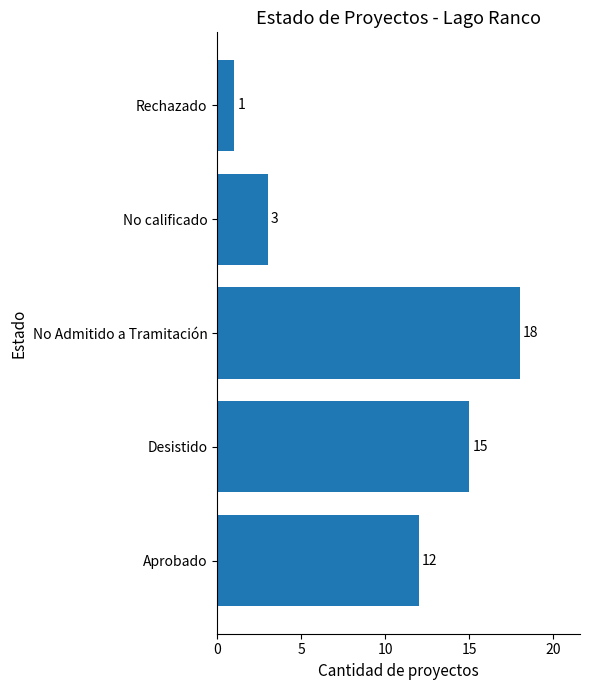

What is the average value?

10